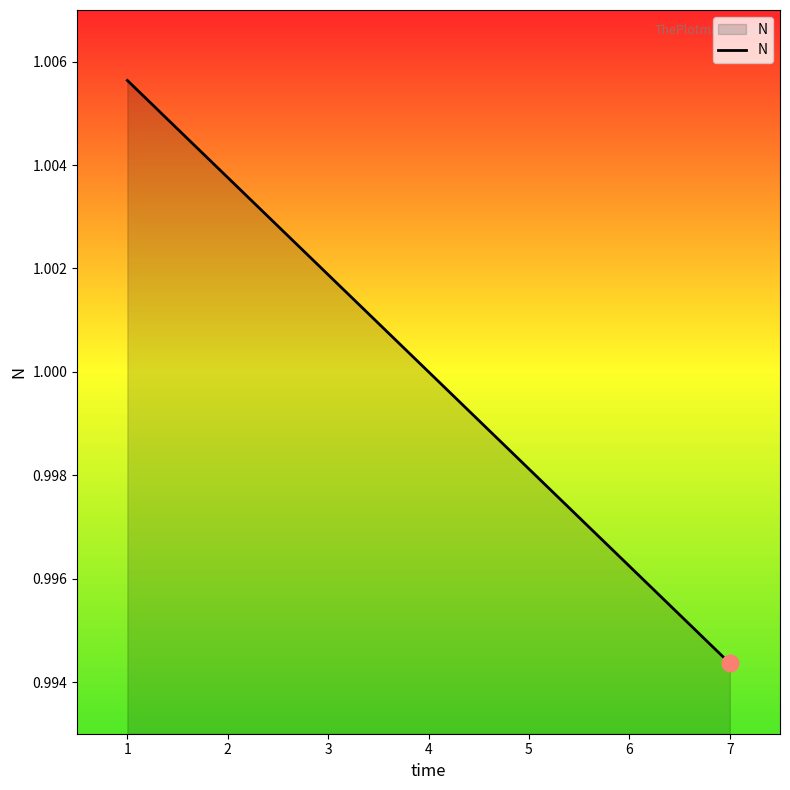

How many values are below 1?

3